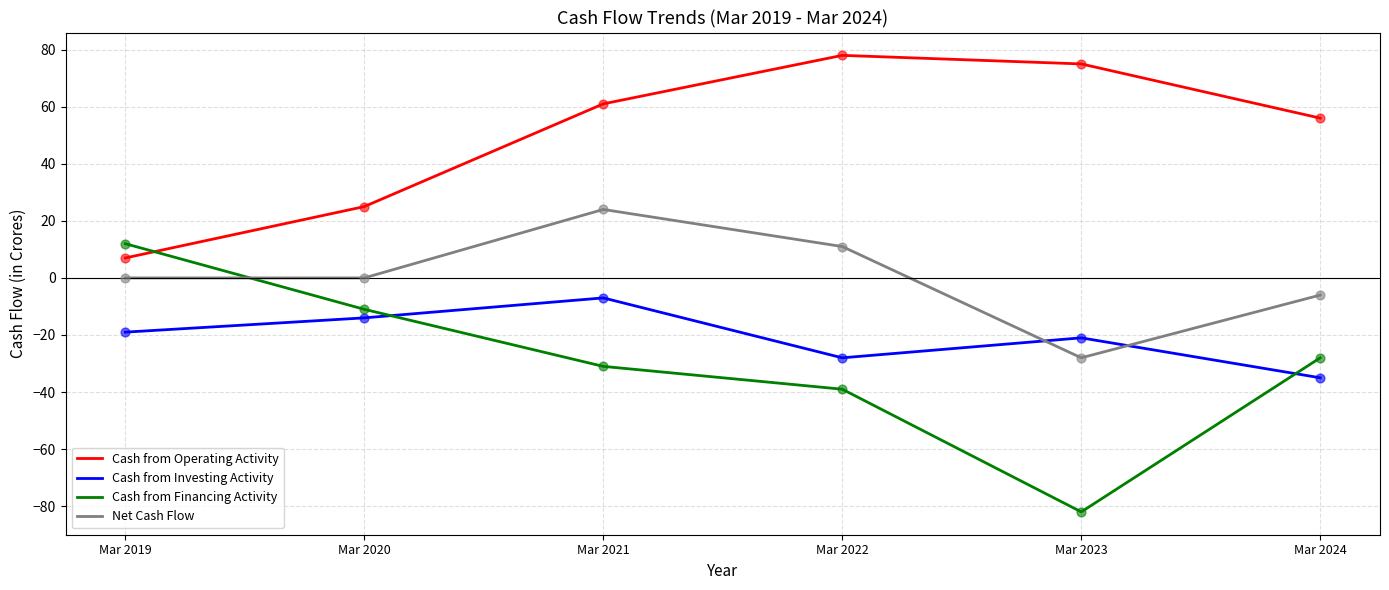

What is the difference between the highest and lowest values at Mar 2020?

39